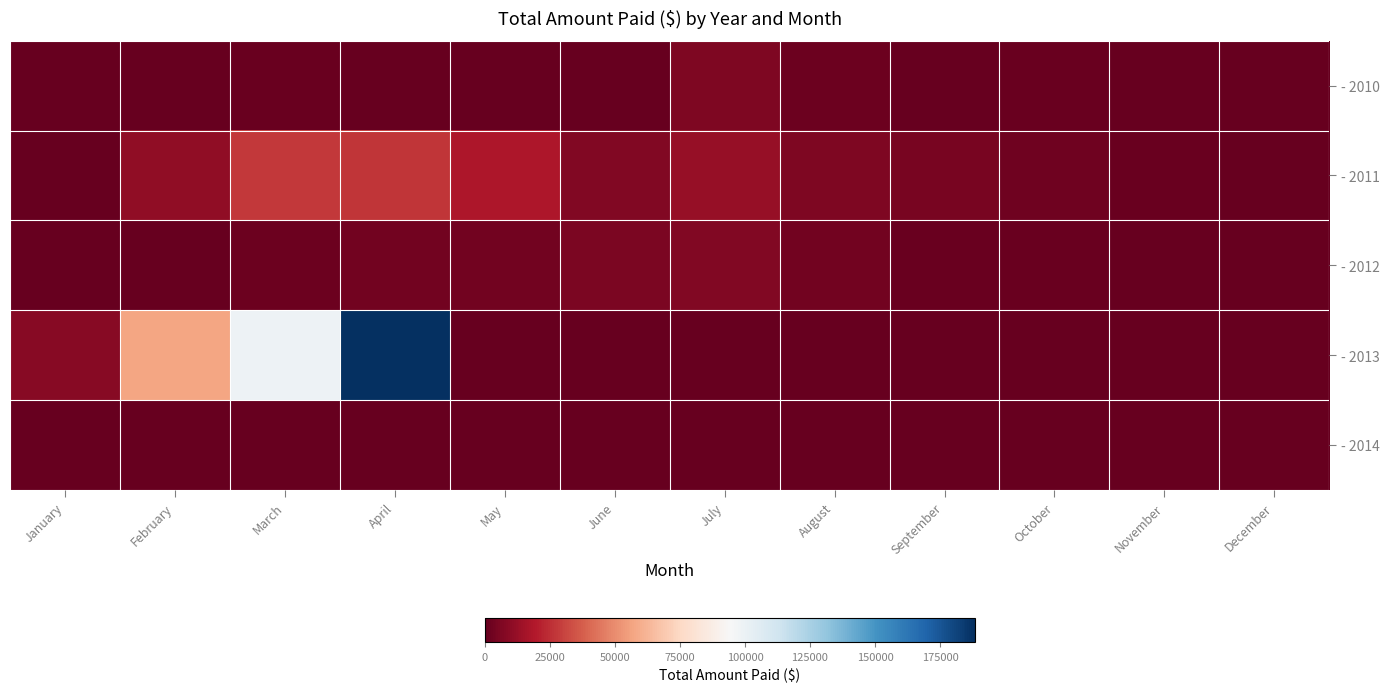

Which label corresponds to the smallest value in the chart?

January